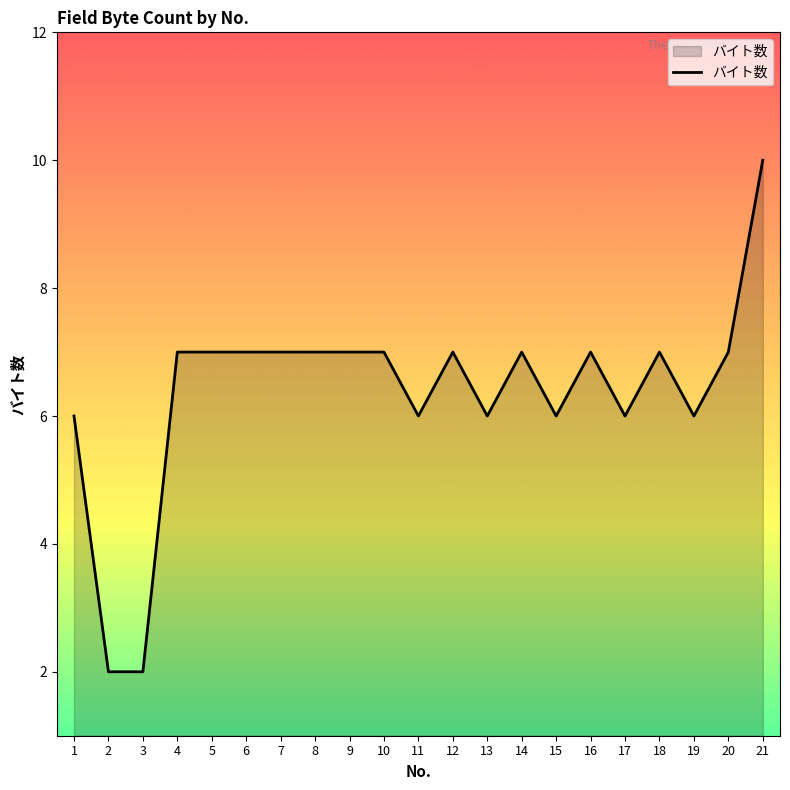

What value does the data have at 18?

7